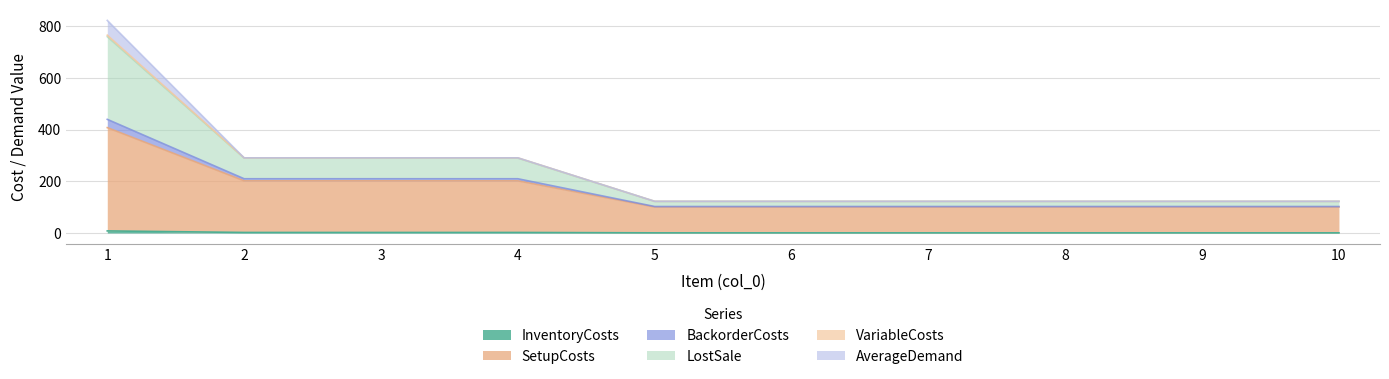

What is the sum of the VariableCosts values at 1 and 4?

1050.0